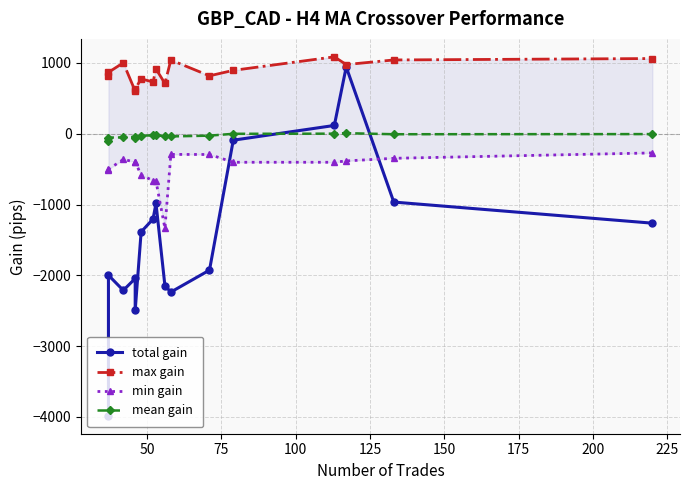

What is the difference between the maximum and minimum values in the min gain series?

1064